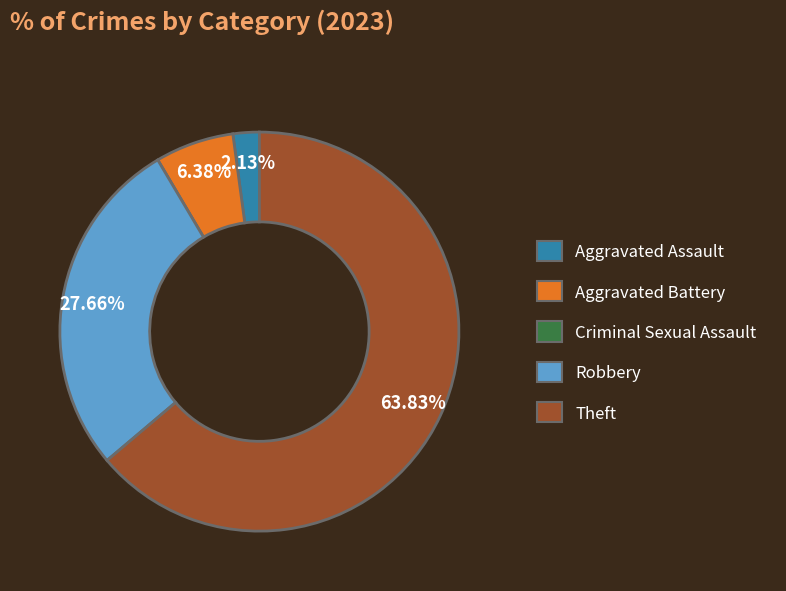

Is the sum of Aggravated Assault and Theft greater than half?

Yes